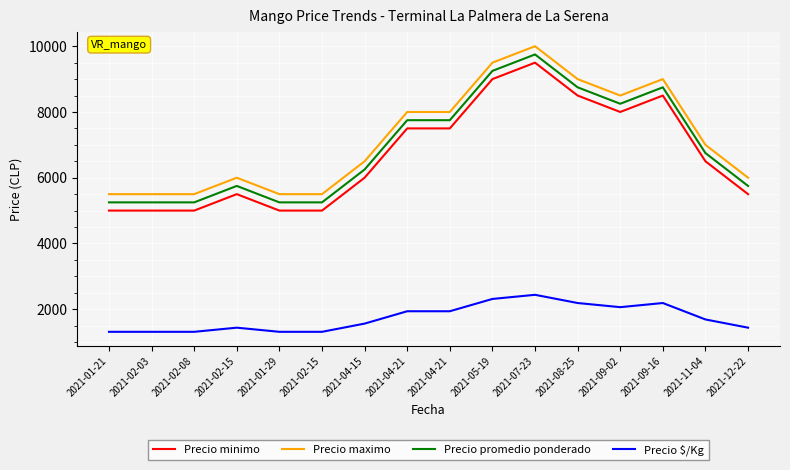

How many interior local peaks does the Precio maximo series have?

3